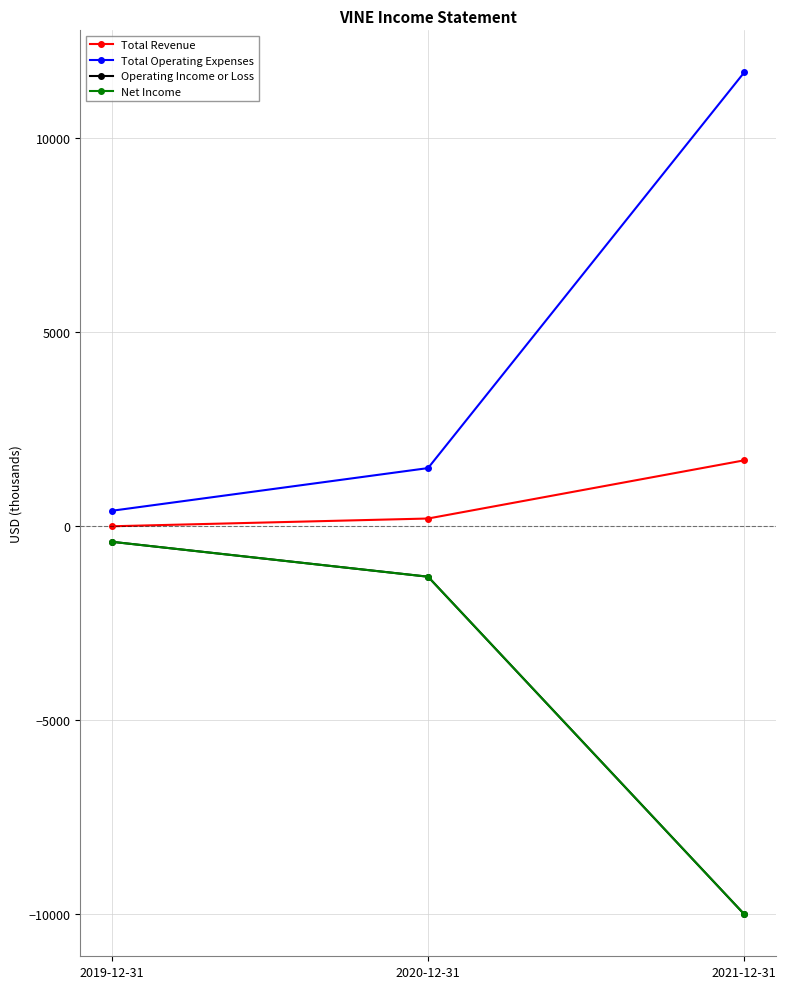

What position from the left is 2021-12-31?

3